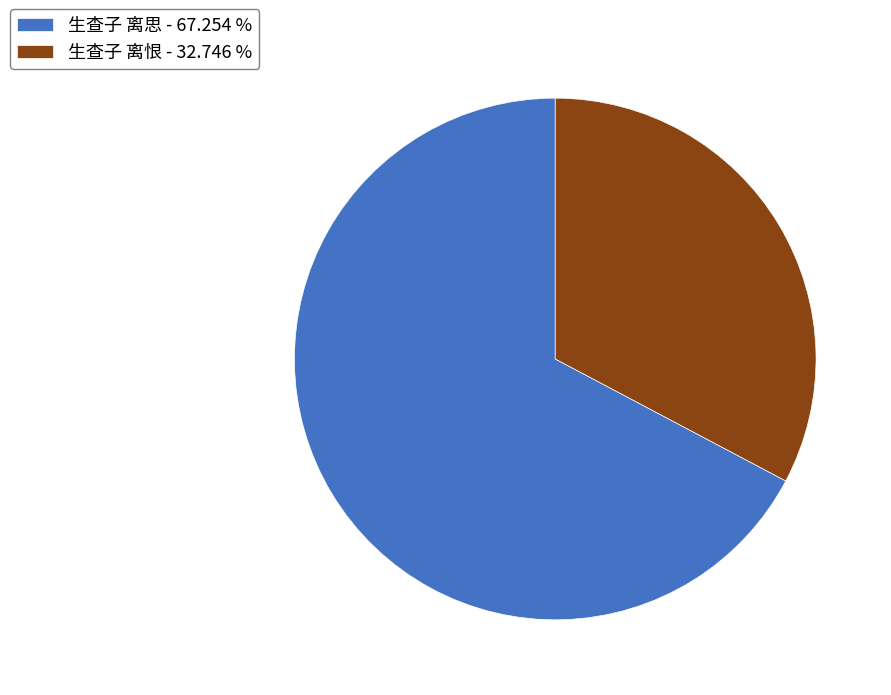

Which slice is the largest?

生查子 离思